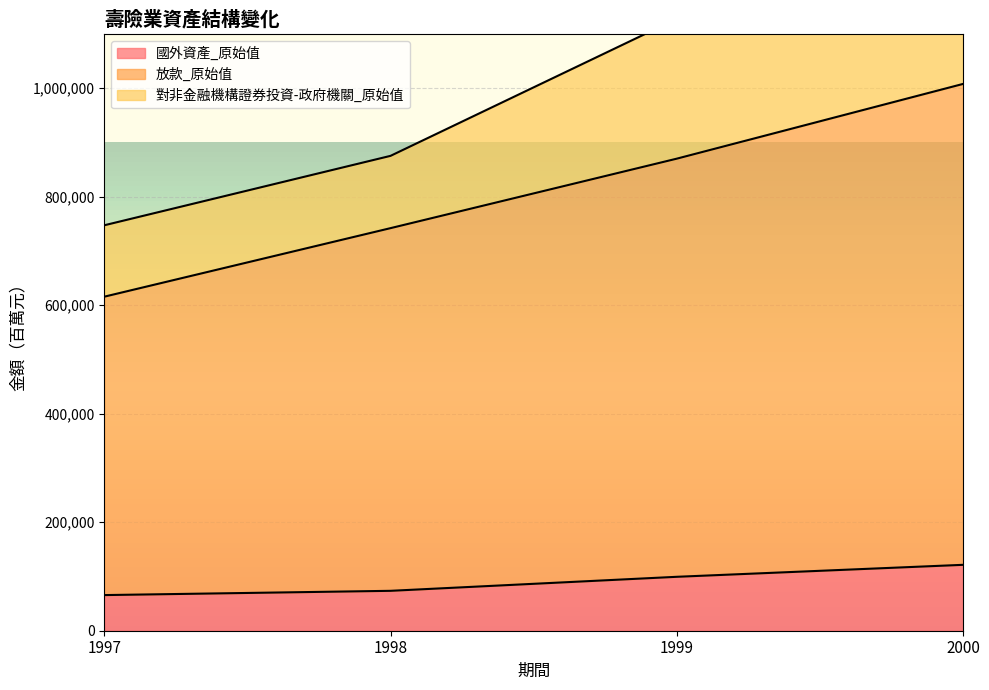

True or false: 對非金融機構證券投資-政府機關_原始值 and 國外資產_原始值 cross at least once.

False